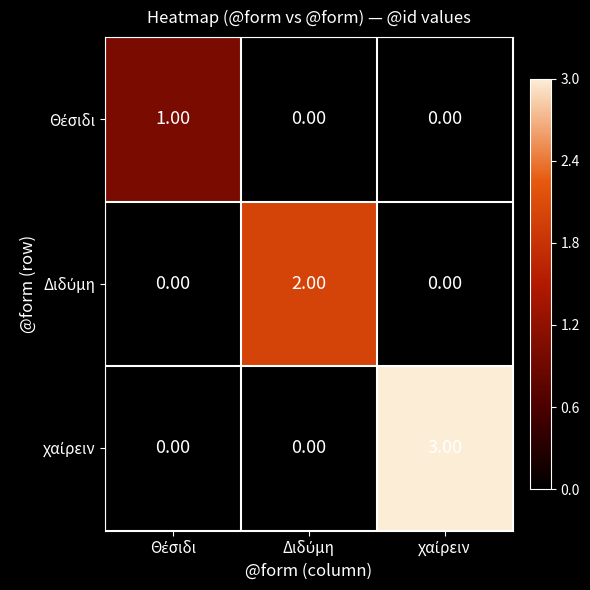

At how many categories does at least one series exceed 0?

3